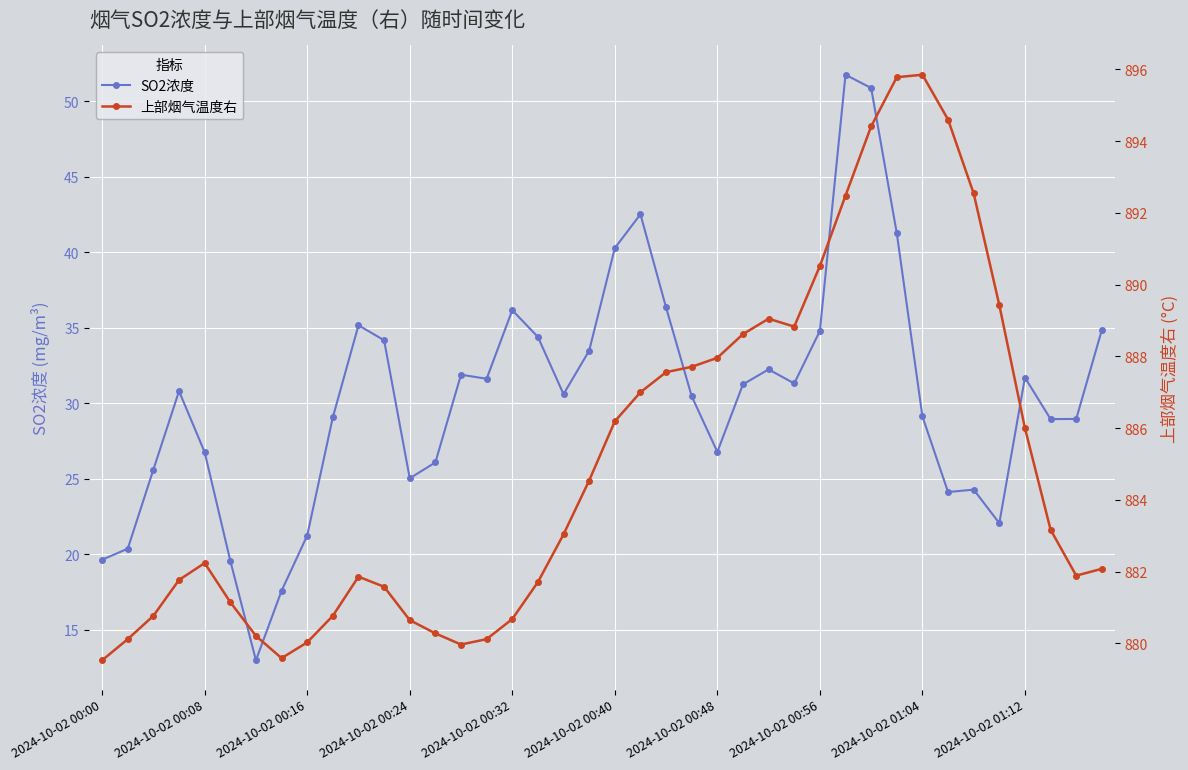

What is the lowest value of the SO2浓度 series?

13.0